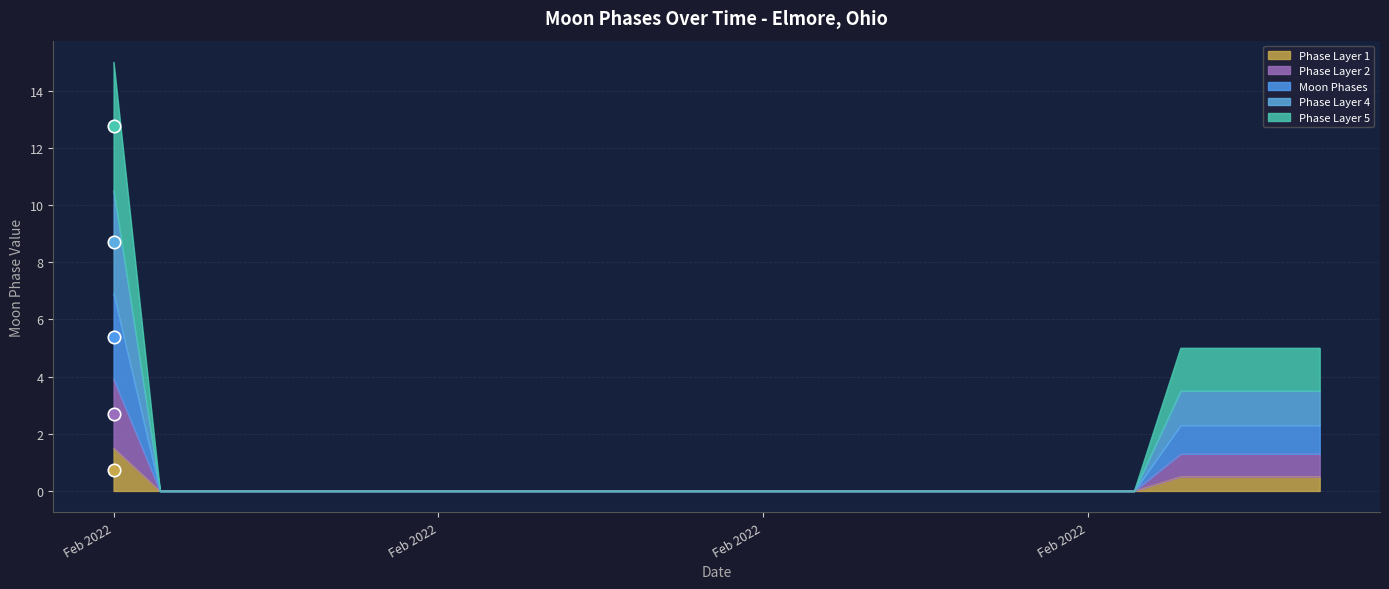

Which has a higher value, 2022-02-21 or 2022-02-13?

2022-02-21